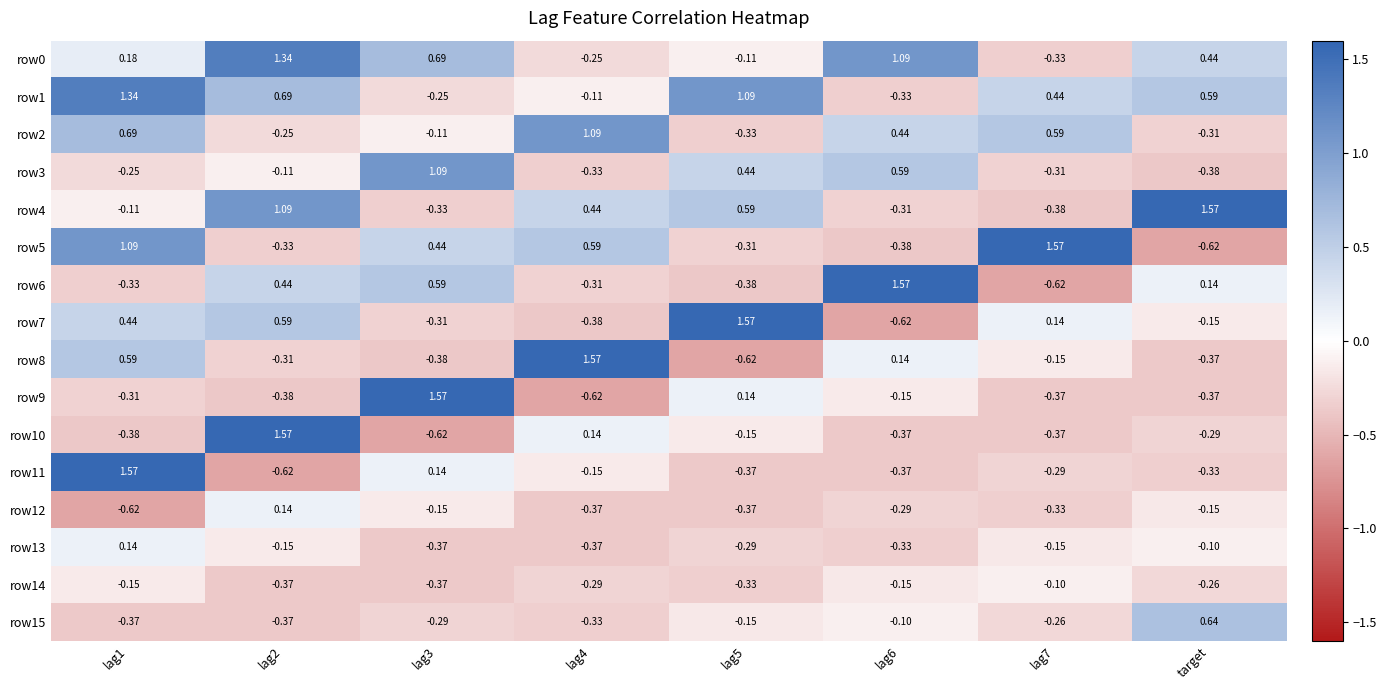

Which category has the highest value in the row15 series?

target